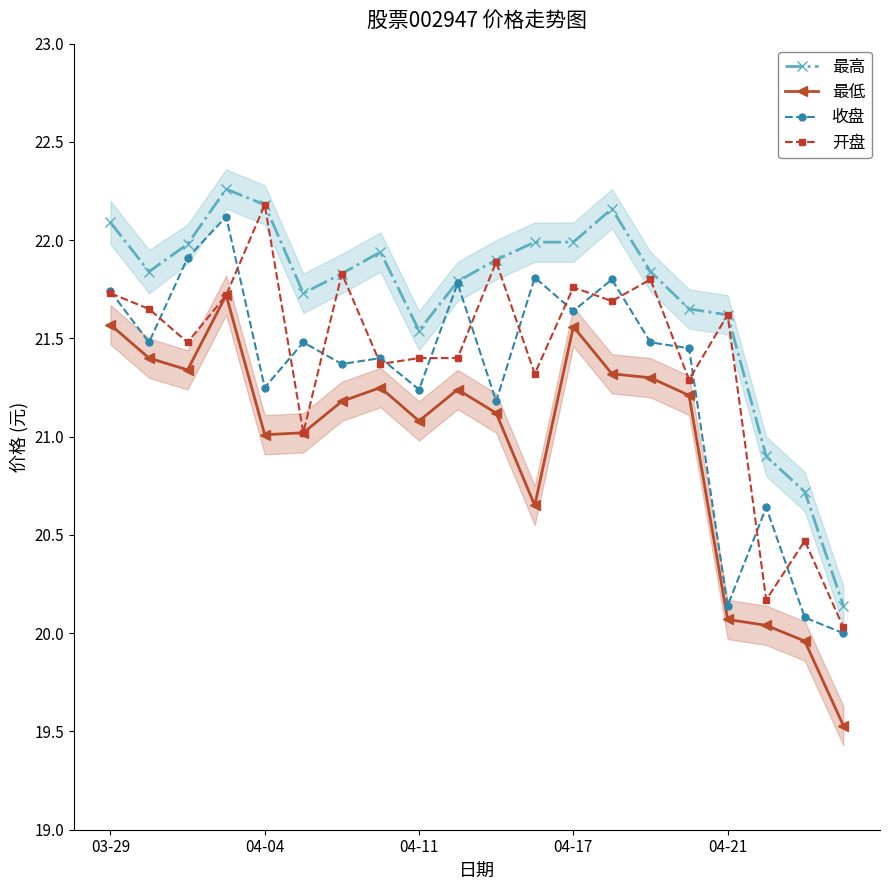

The 最高 series shows 21.8 at 6. True or false?

True